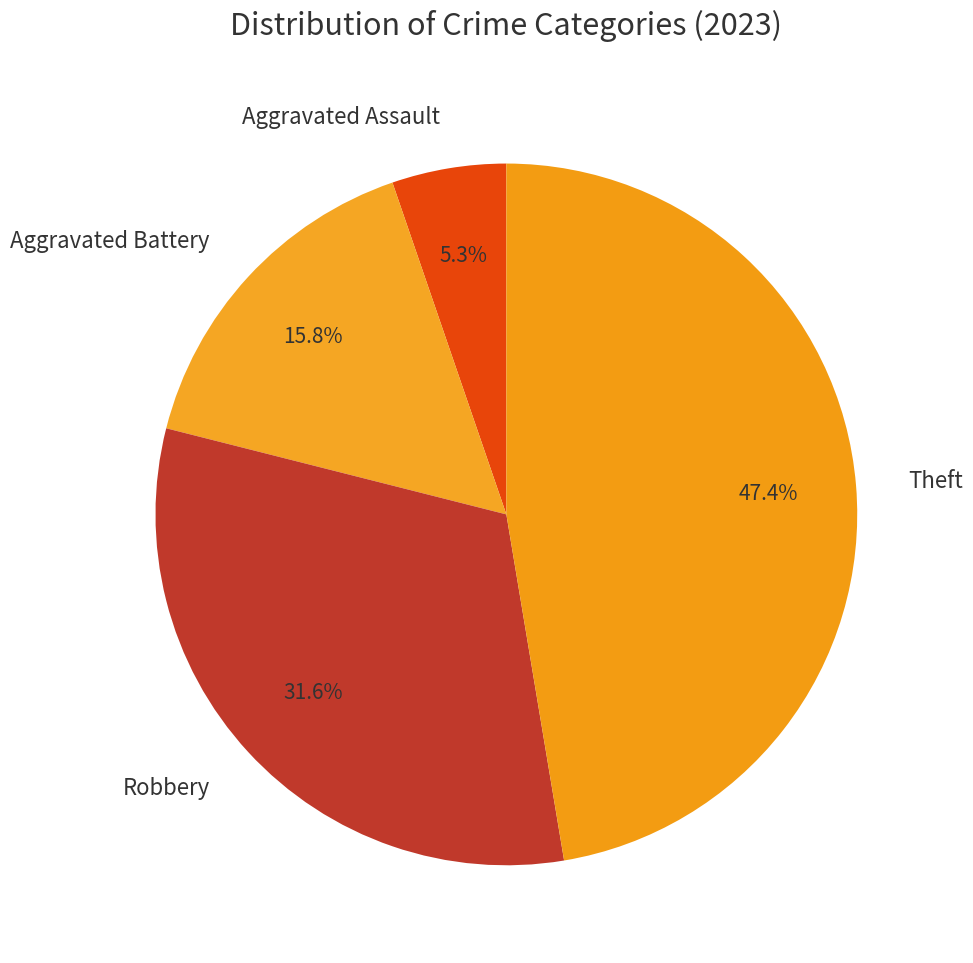

Is the sum of Aggravated Assault and Aggravated Battery greater than half?

No